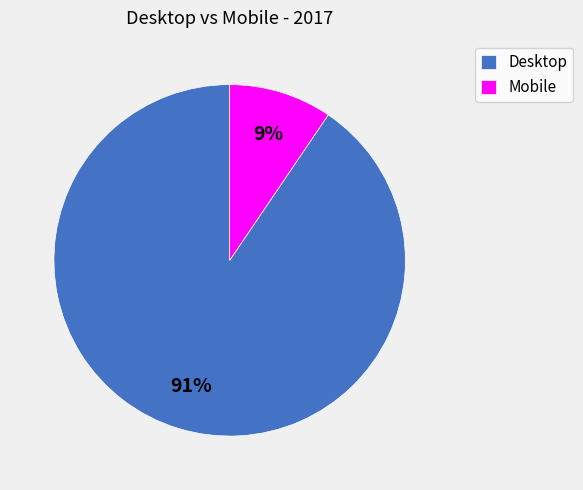

Is it true that Mobile is 9% of the pie?

True